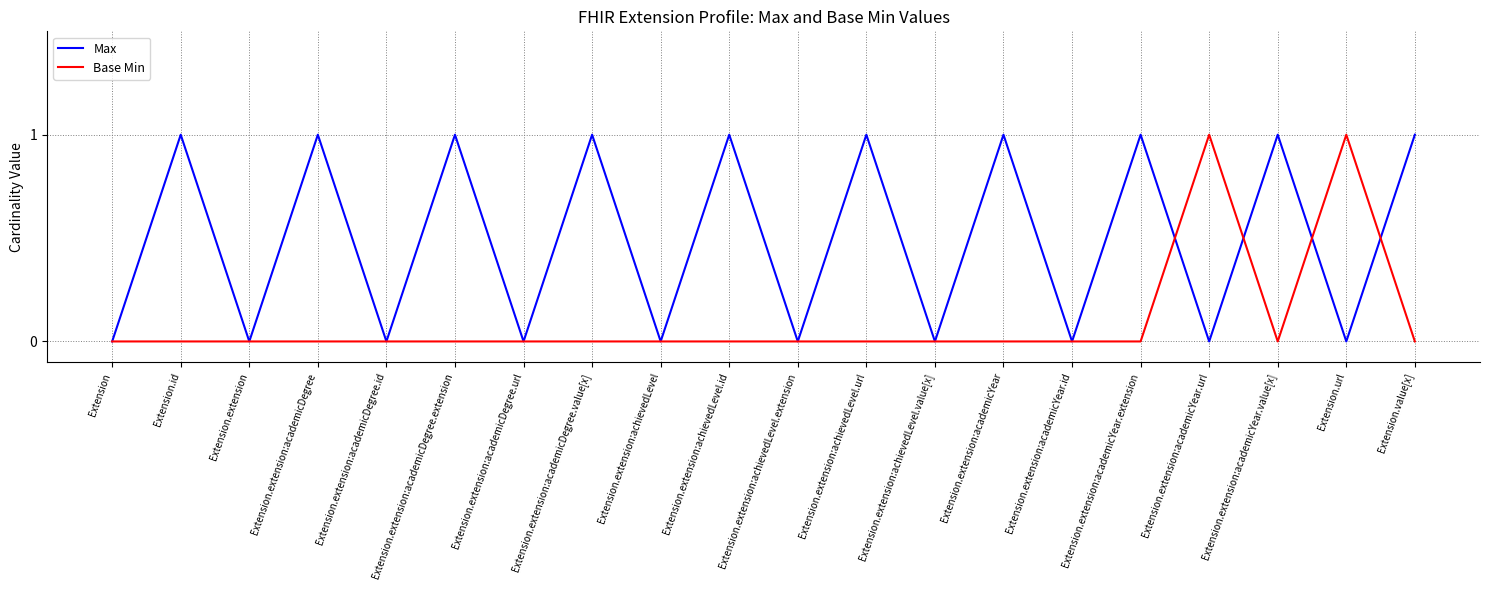

What is the difference between the second highest and second lowest values in the Base Min series?

1